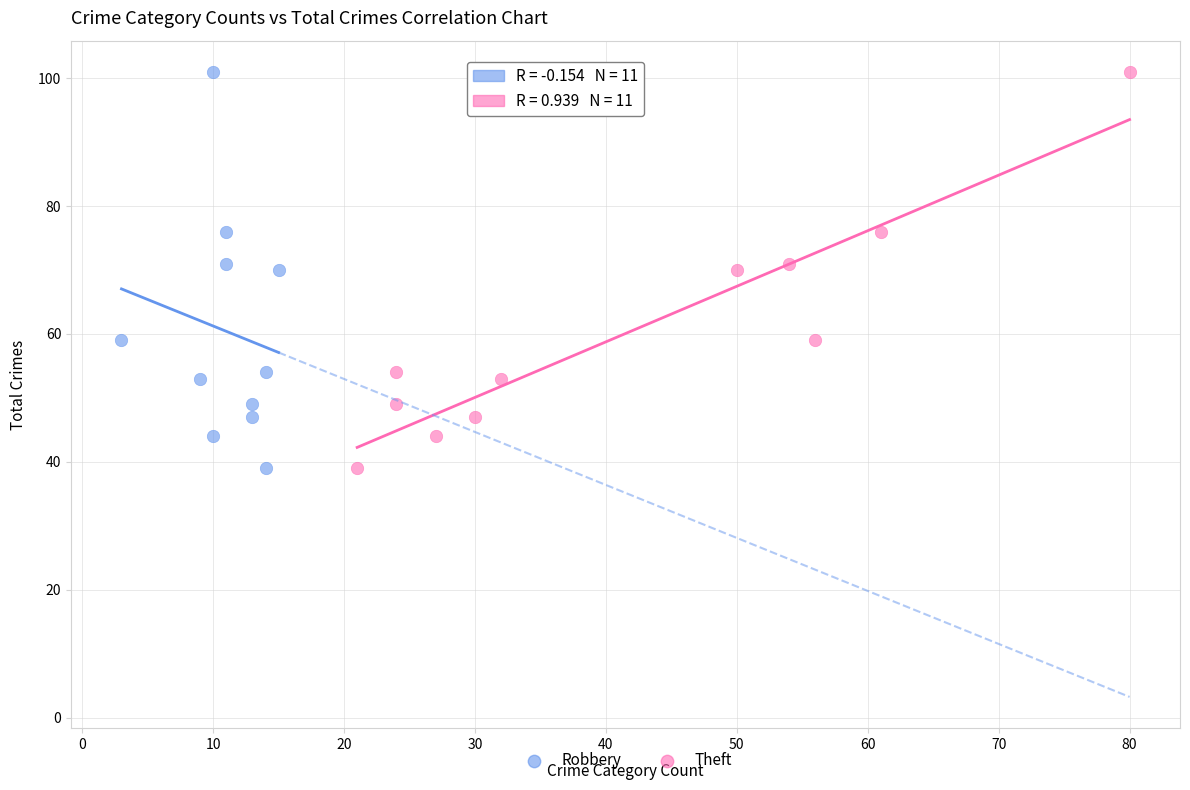

What are all the series names shown in the legend?

Robbery, Theft